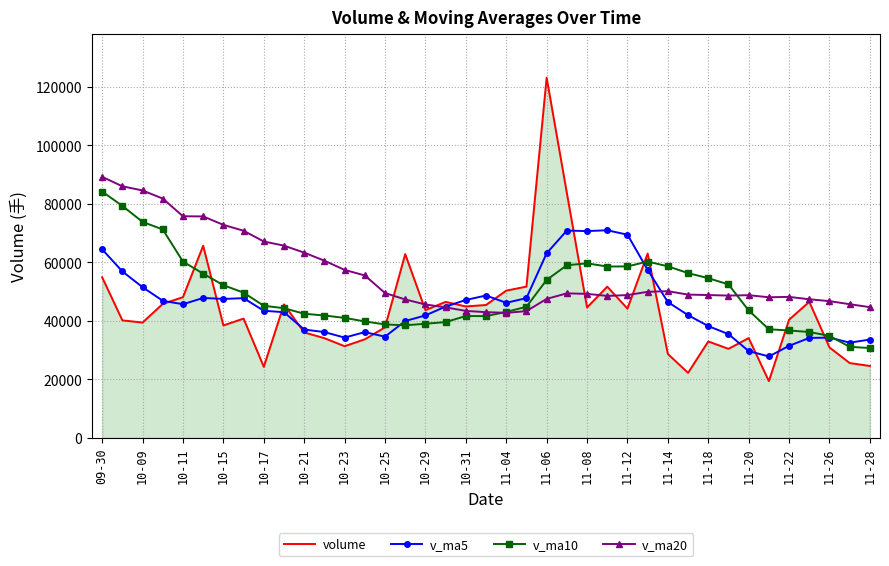

Which series has the largest range (max minus min)?

volume